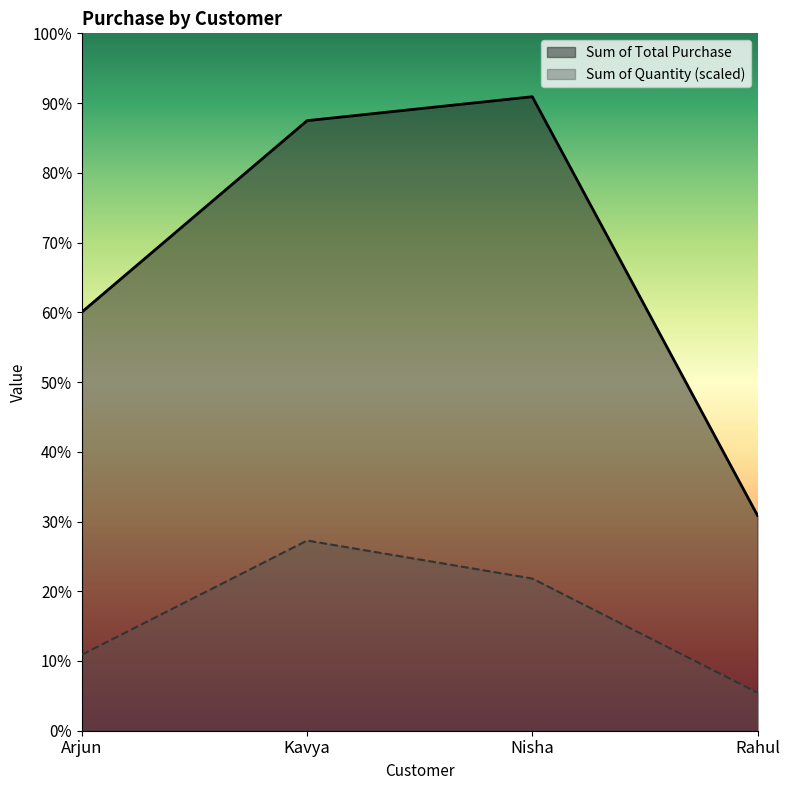

How many lines are shown in the chart?

2